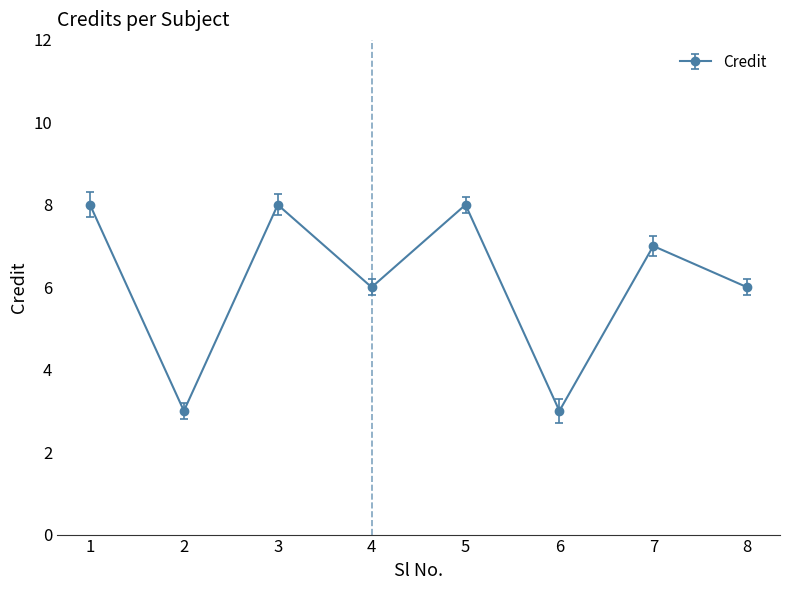

How many lines are shown in the chart?

1